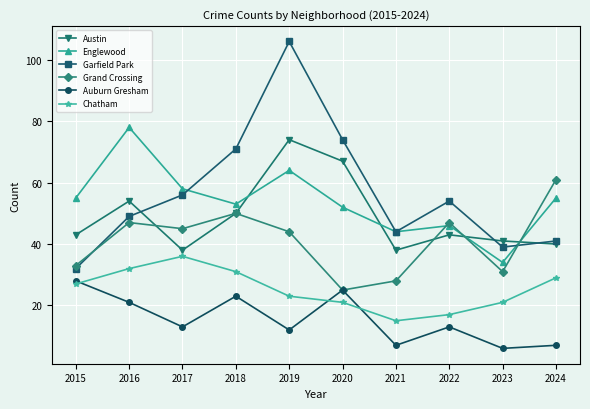

What is the sum of the Garfield Park values at 2022 and 2024?

95